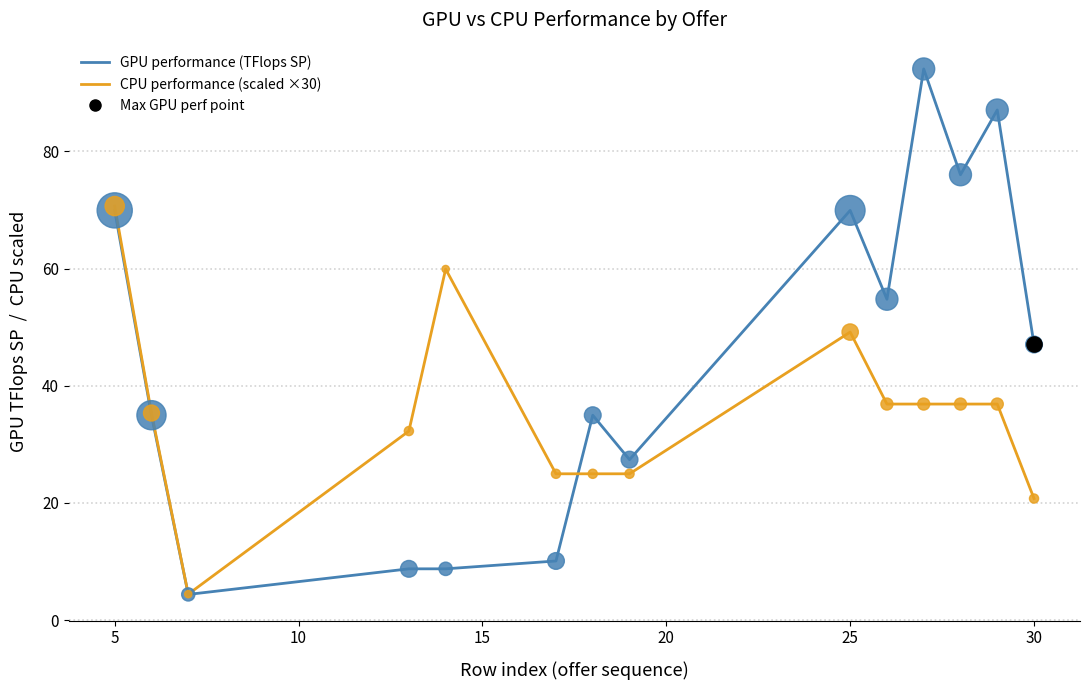

What is the greatest value displayed?

94.1